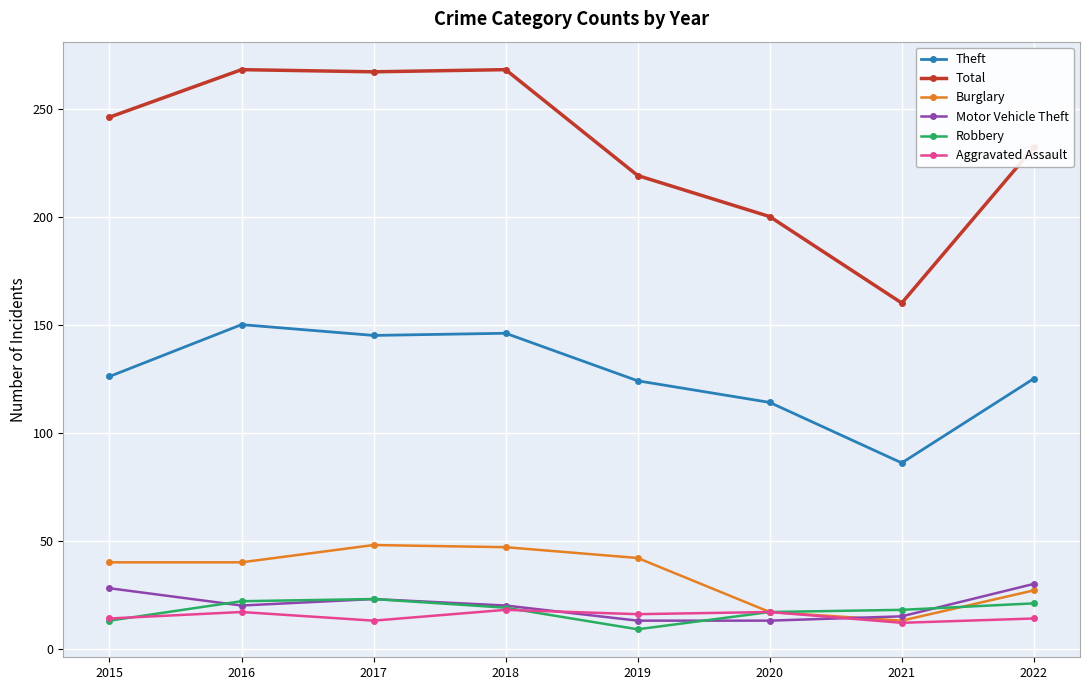

Which series has the widest spread of values?

Total